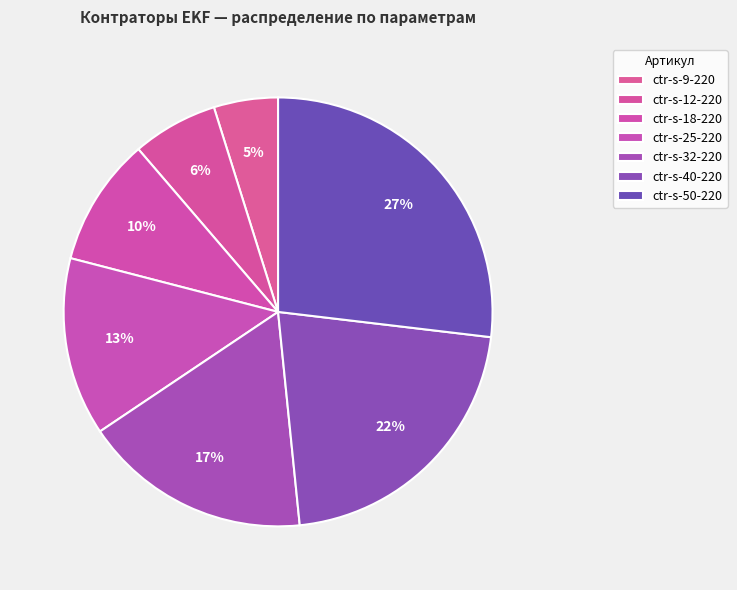

How many segments does this pie chart have?

7